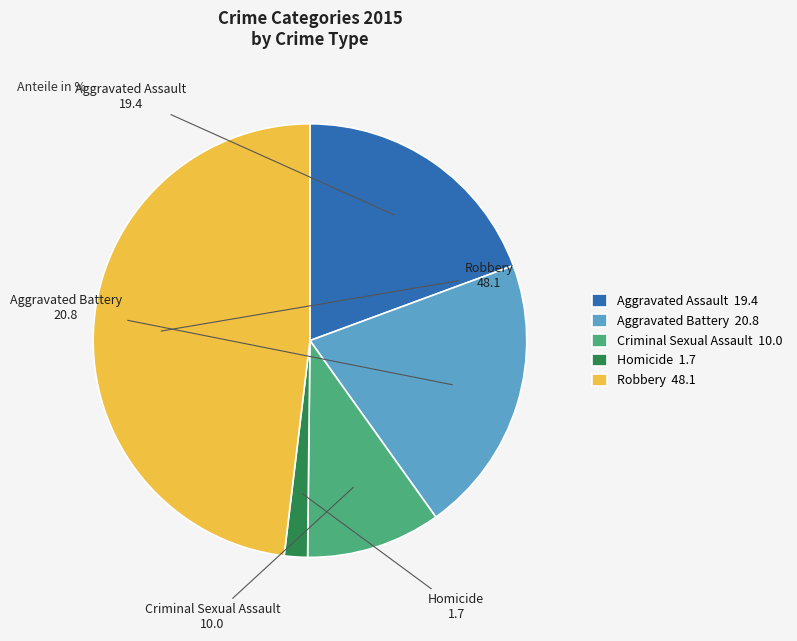

Does Criminal Sexual Assault account for over 50% of the chart?

No